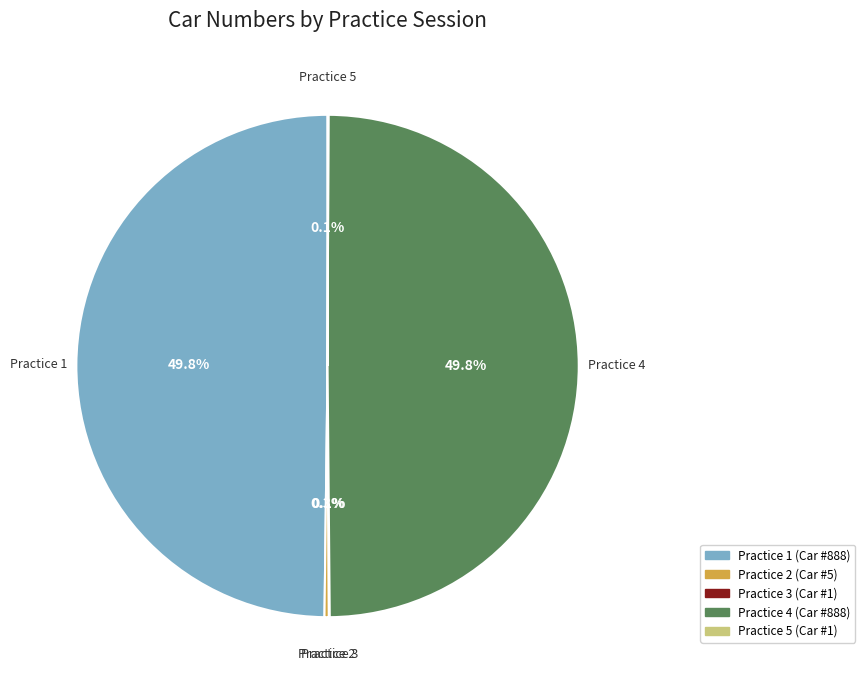

Does Practice 2 represent more than half of the total?

No